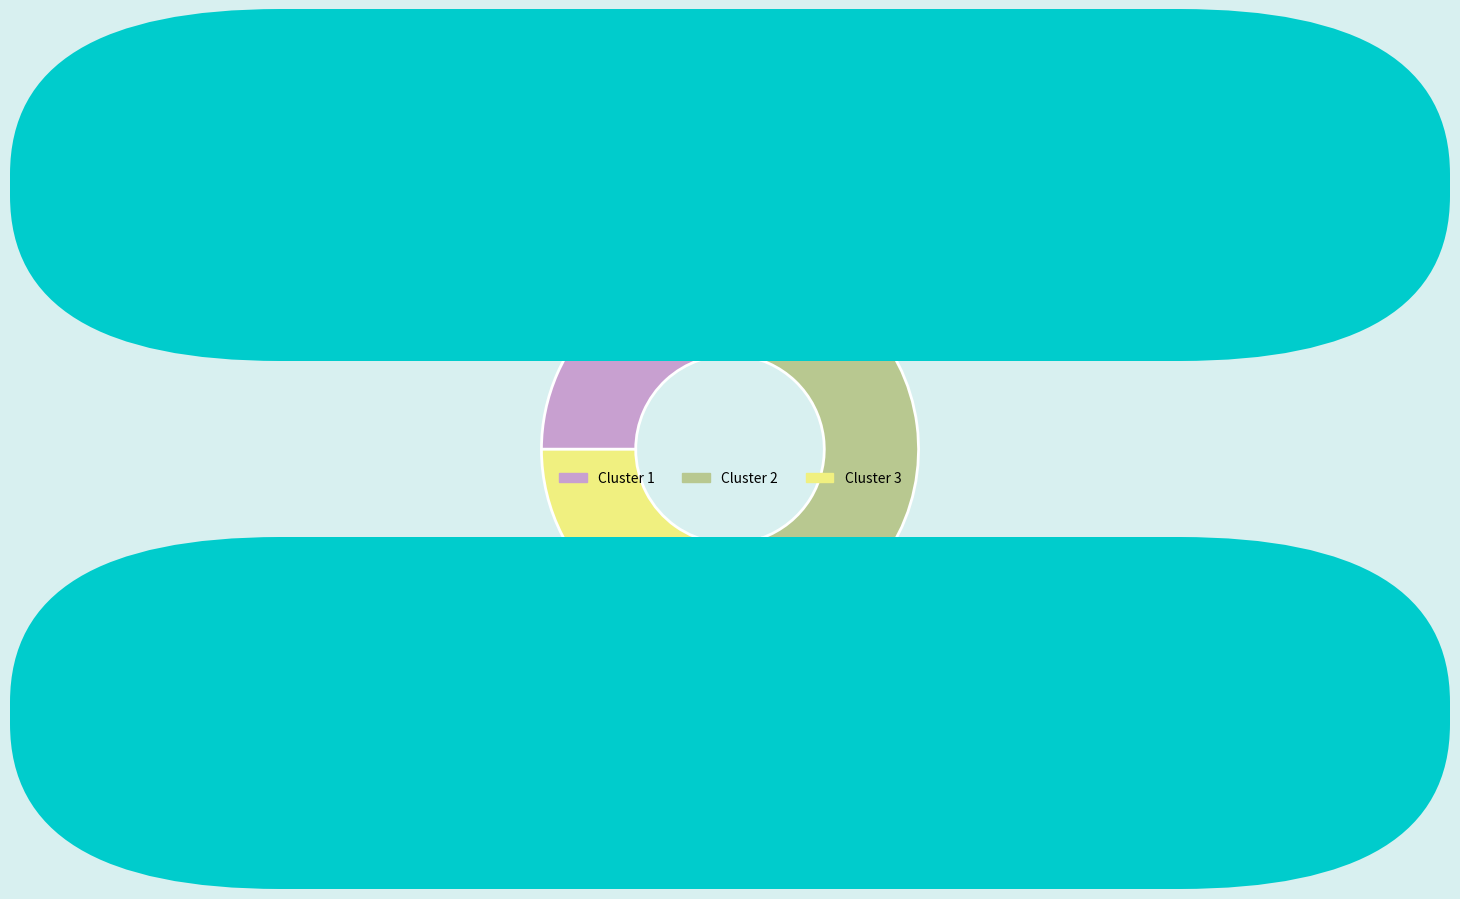

Is there a majority slice in this chart?

No